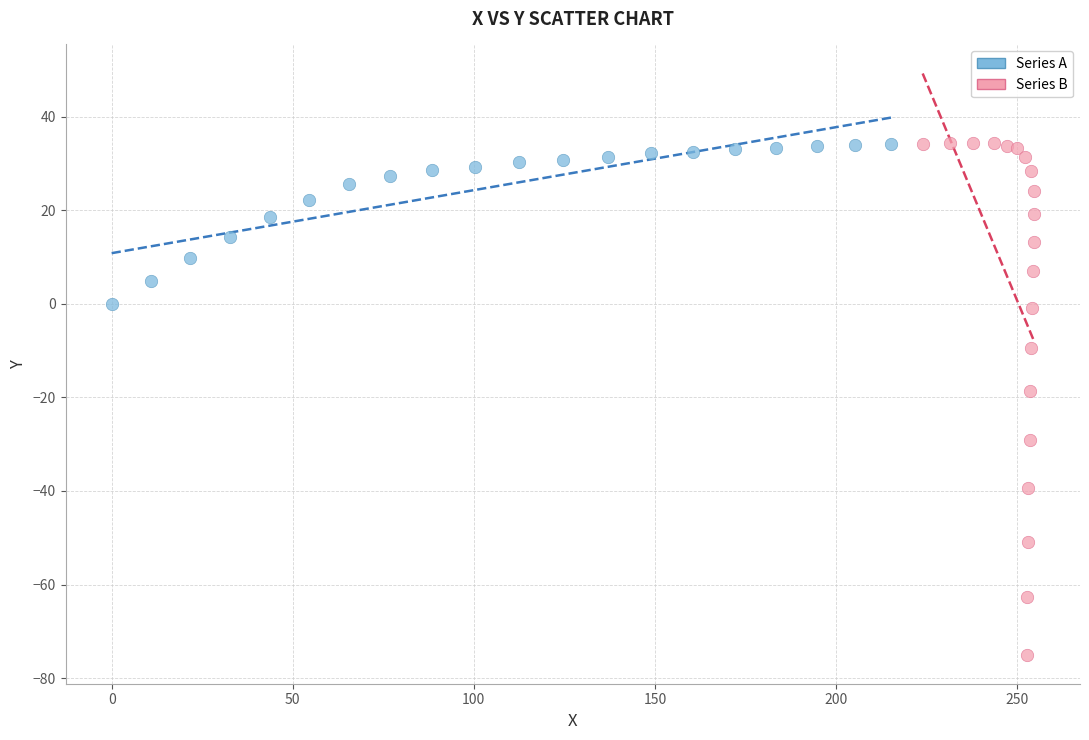

Which series reaches the minimum Y coordinate?

Series B